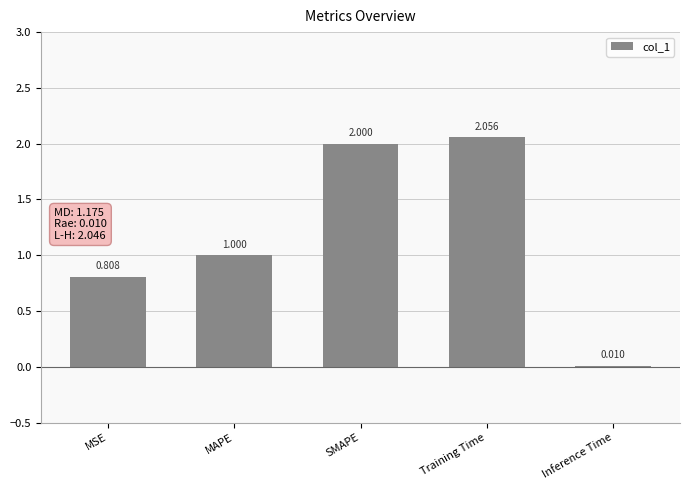

What is the change in value from MSE to SMAPE?

+1.2